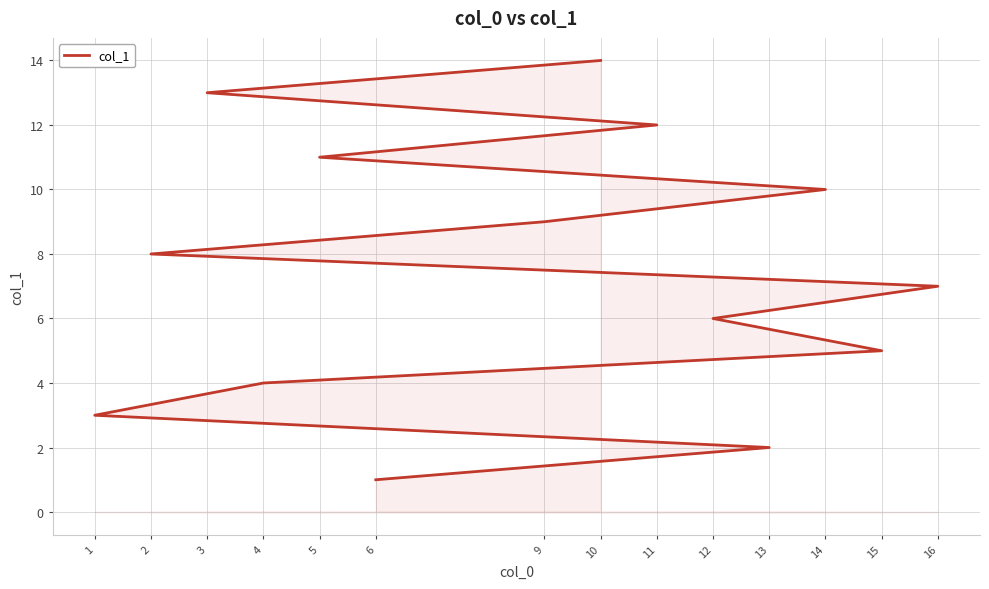

How many lines are shown in the chart?

1